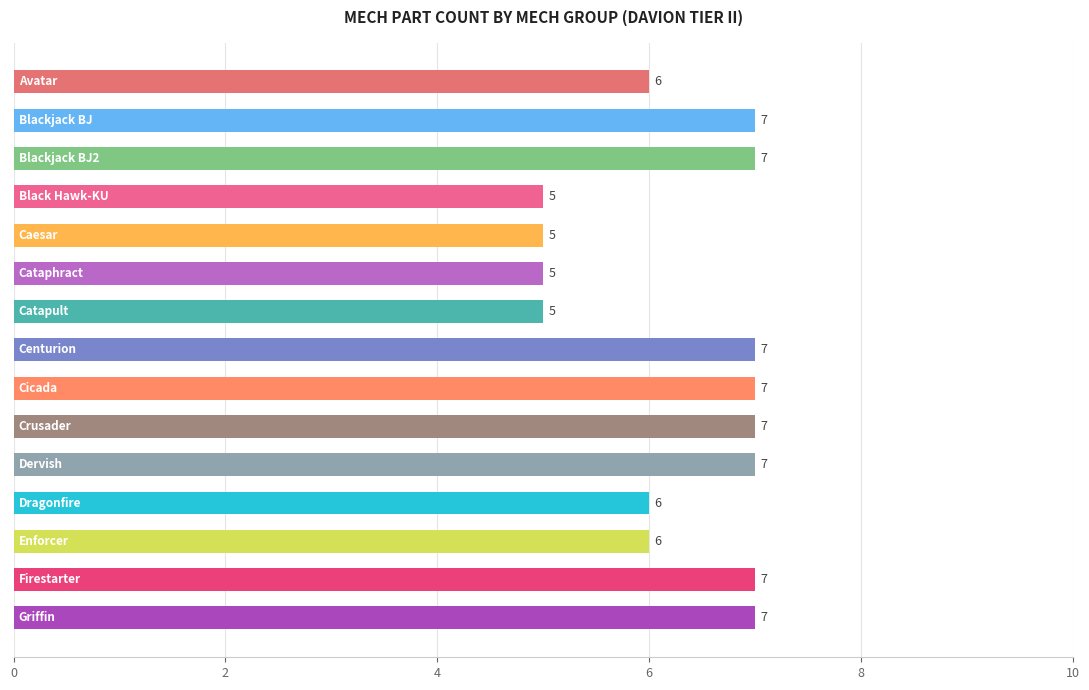

Count the values in the range 5 to 7.

15